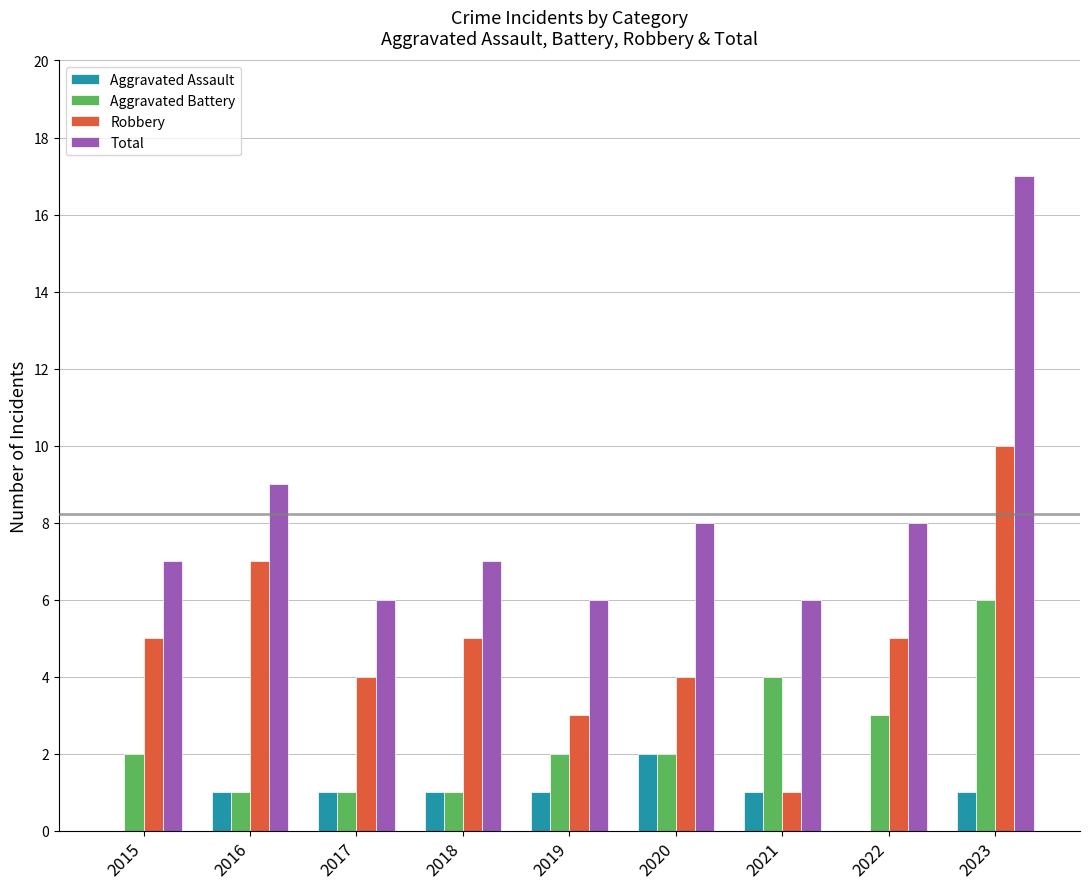

Read the Aggravated Assault value at 2018.

1